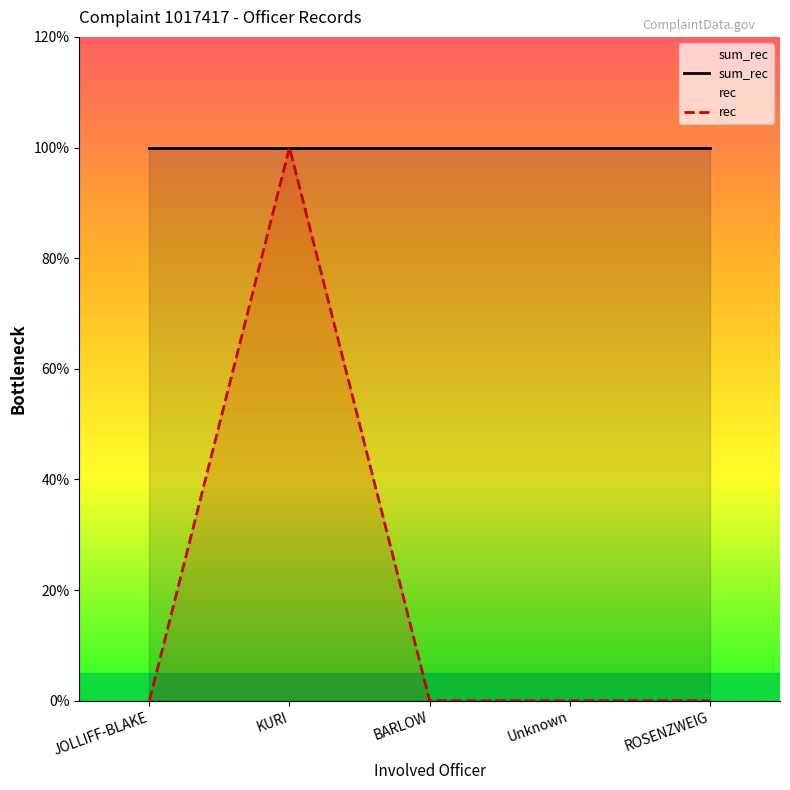

How many values in the rec series exceed 0?

1